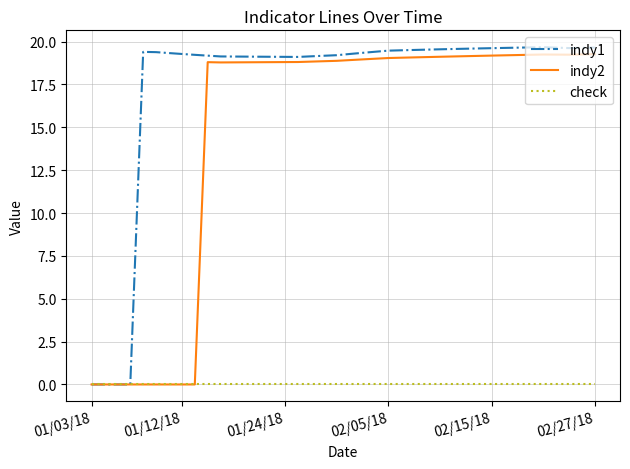

At how many categories does at least one series exceed 14?

36